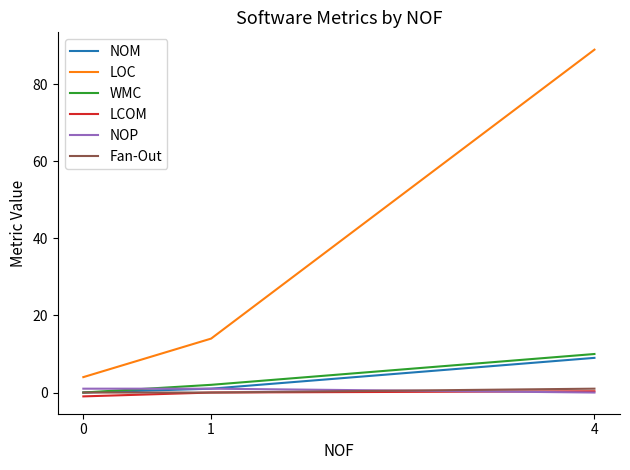

What is the difference between the maximum and second lowest values in the LCOM series?

0.3